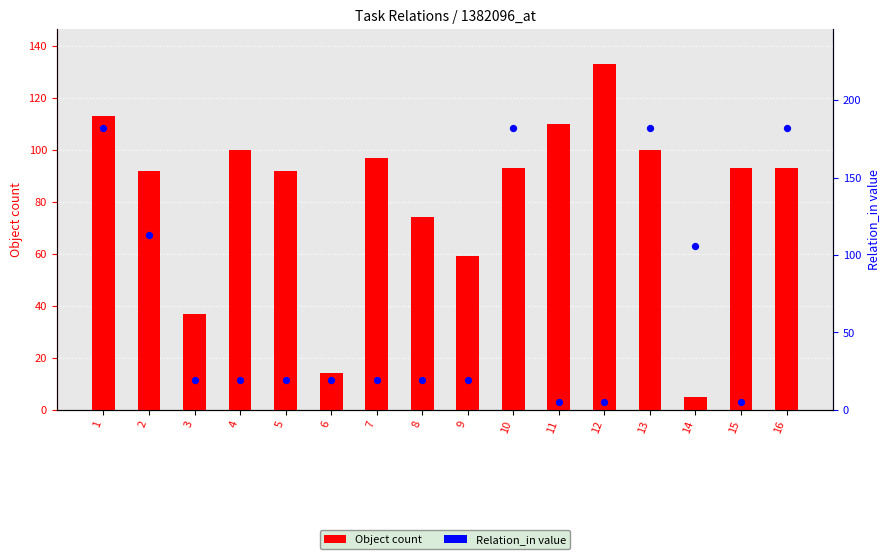

At which category is the sum across all series the highest?

1